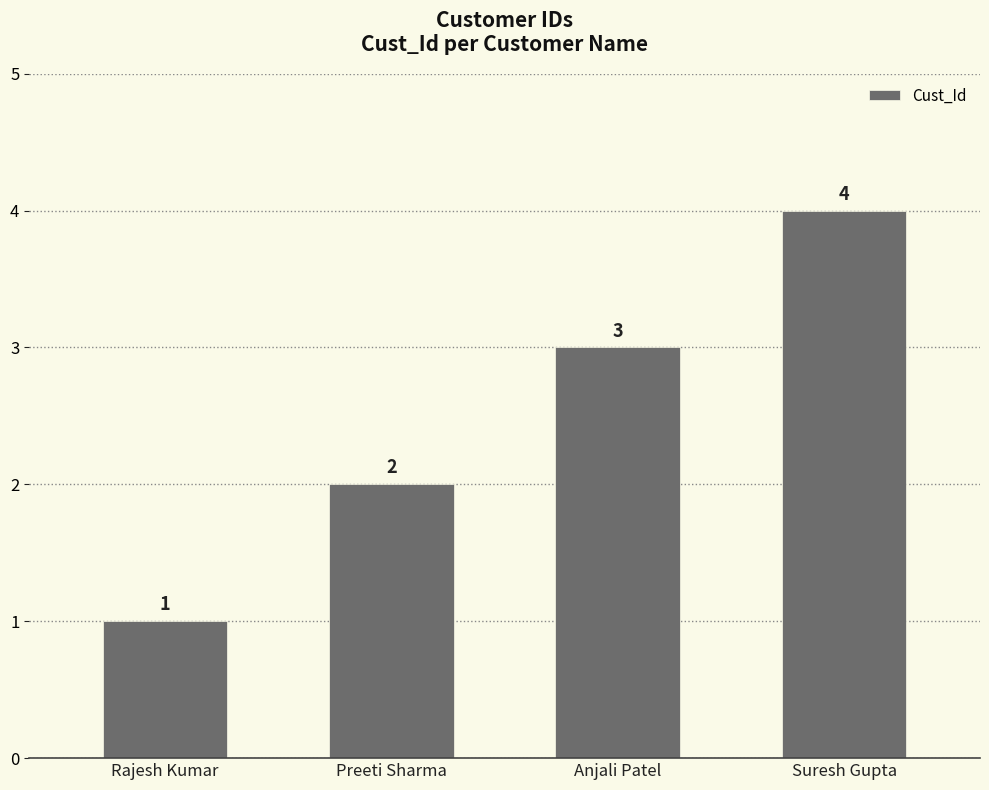

Is it true that the value at Suresh Gupta is 4?

True